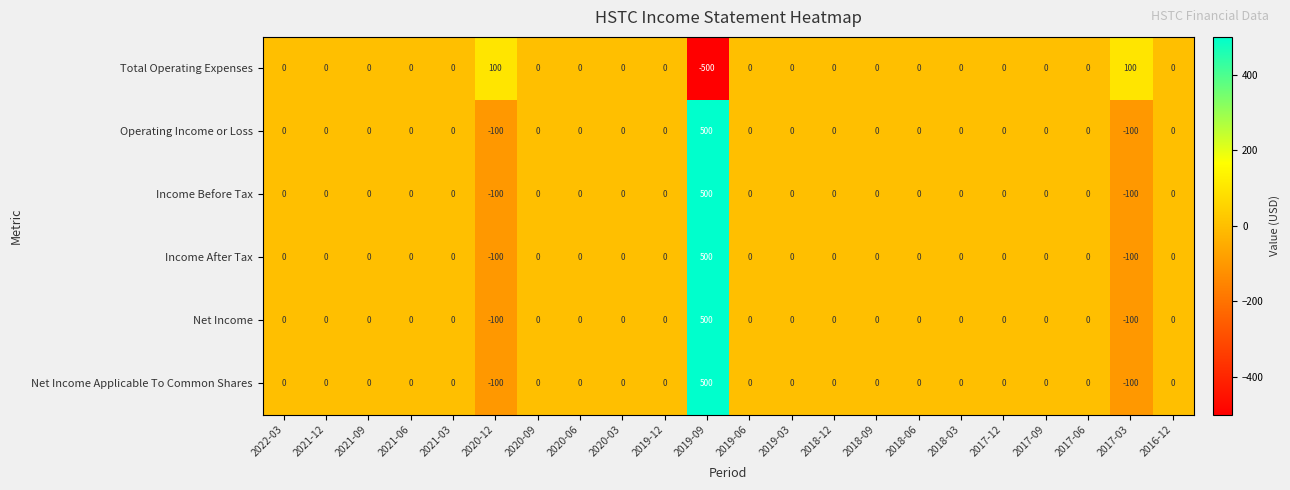

How many data points does each series have?

22